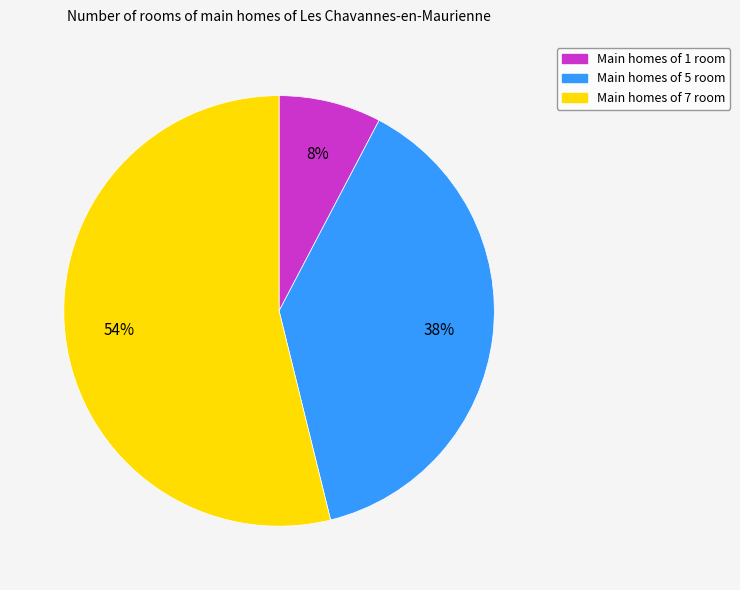

Do Main homes of 5 room and Main homes of 1 room together represent more than half of the pie?

No